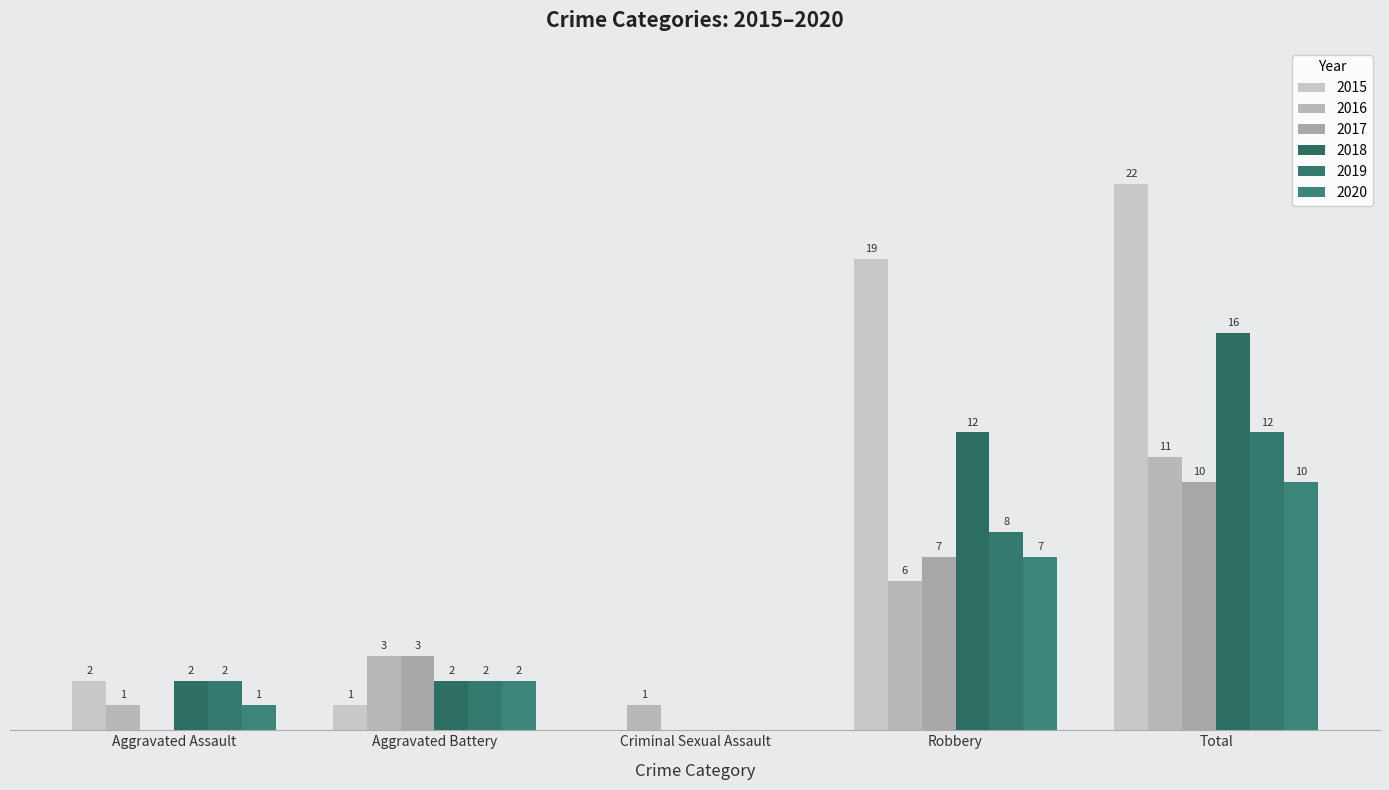

Which series changed the most between Aggravated Assault and Total?

2015